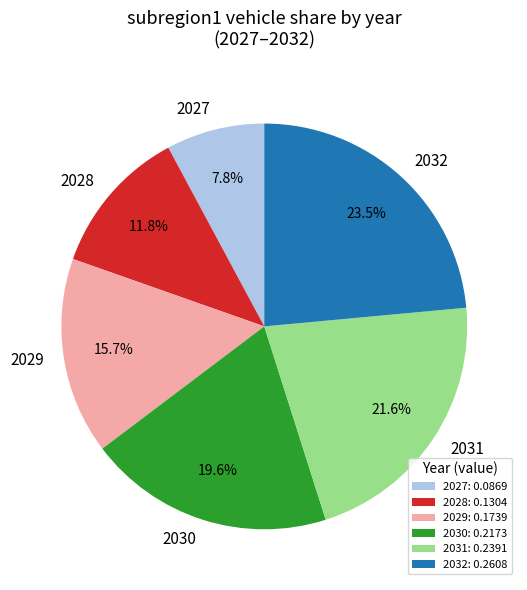

How many slices are in this pie chart?

6